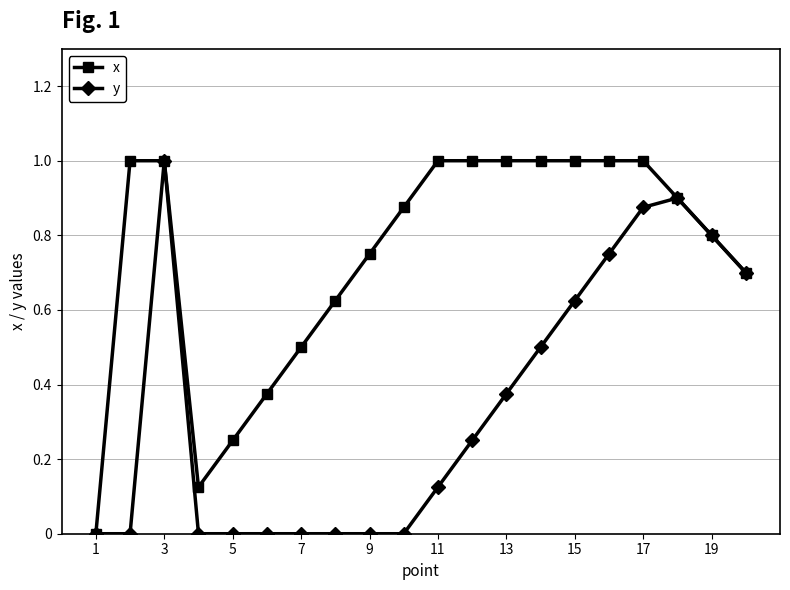

What is the value of the y point at the 20th from the left?

0.7